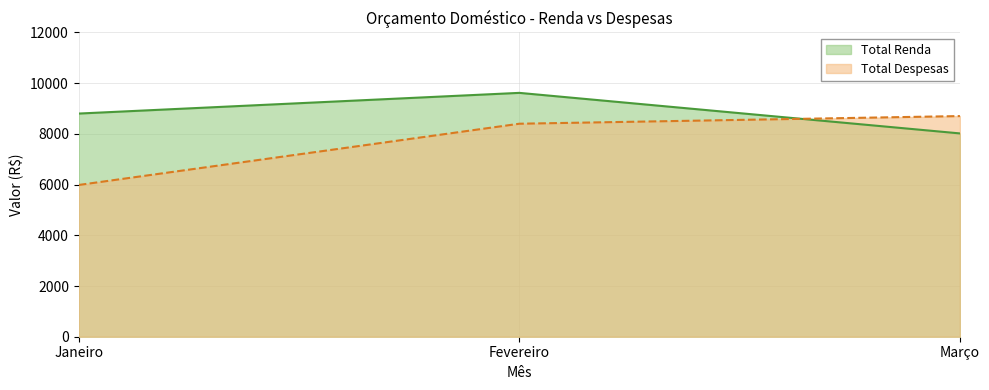

The value of Total Renda at Janeiro is 4407. True or false?

False